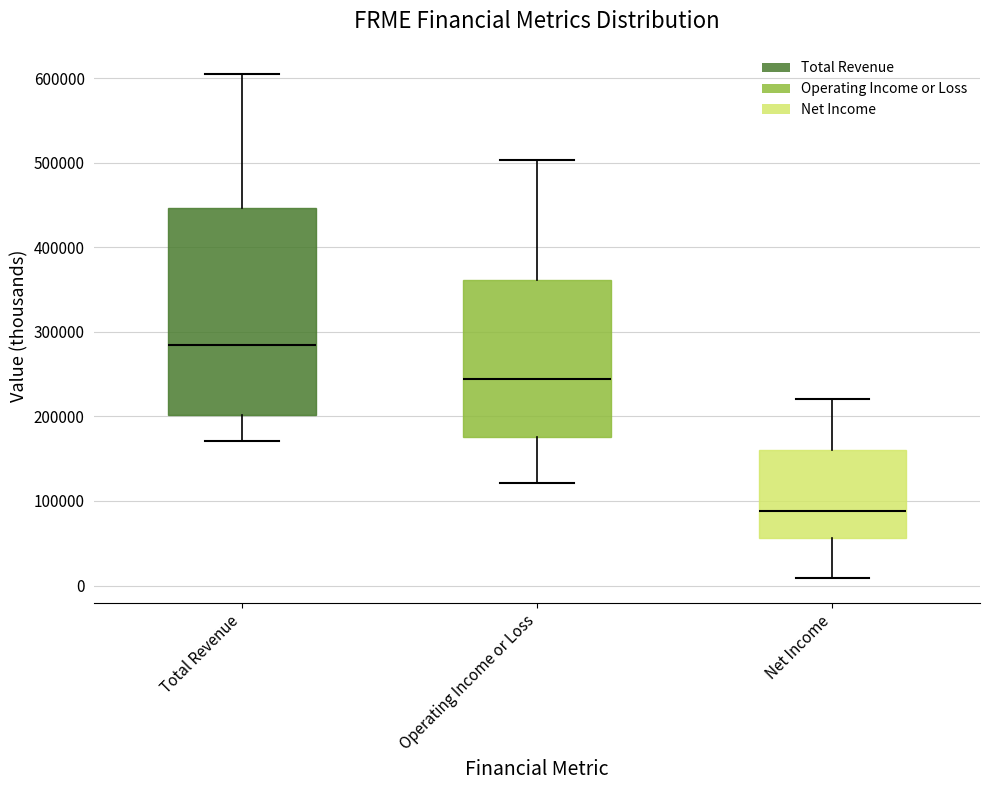

Where is the lower edge of the box for Net Income on the y-axis? The values are not printed on the chart, so give them approximately, as read against the axis.

60000